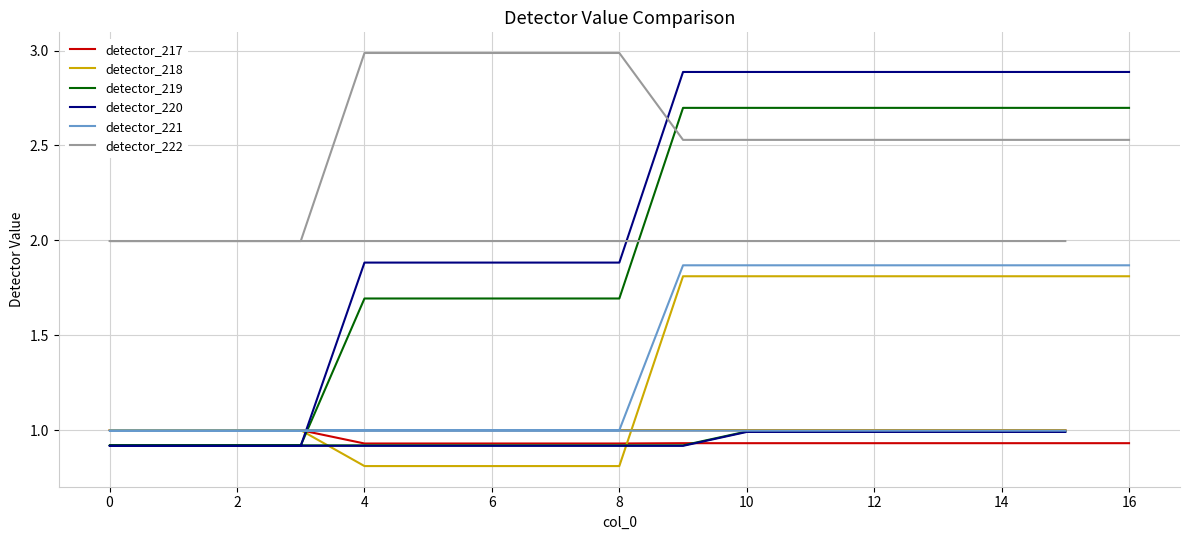

How many lines are shown in the chart?

6